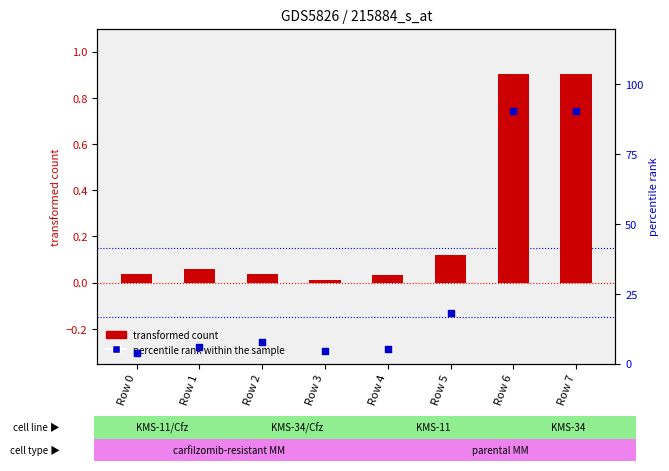

At which category is the sum across all series the highest?

Row 6